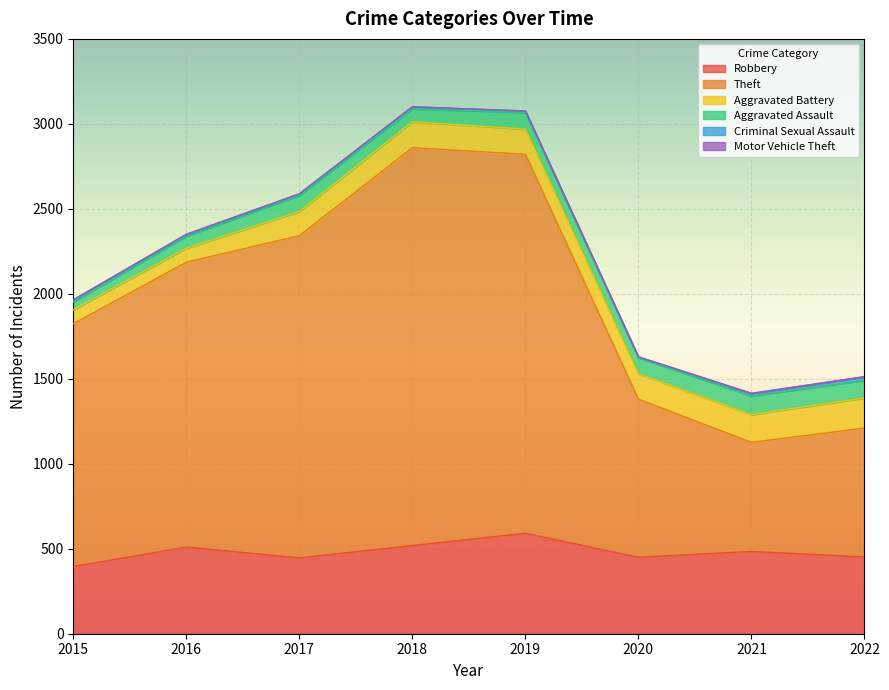

Does the chart display data point markers on the line(s)?

No